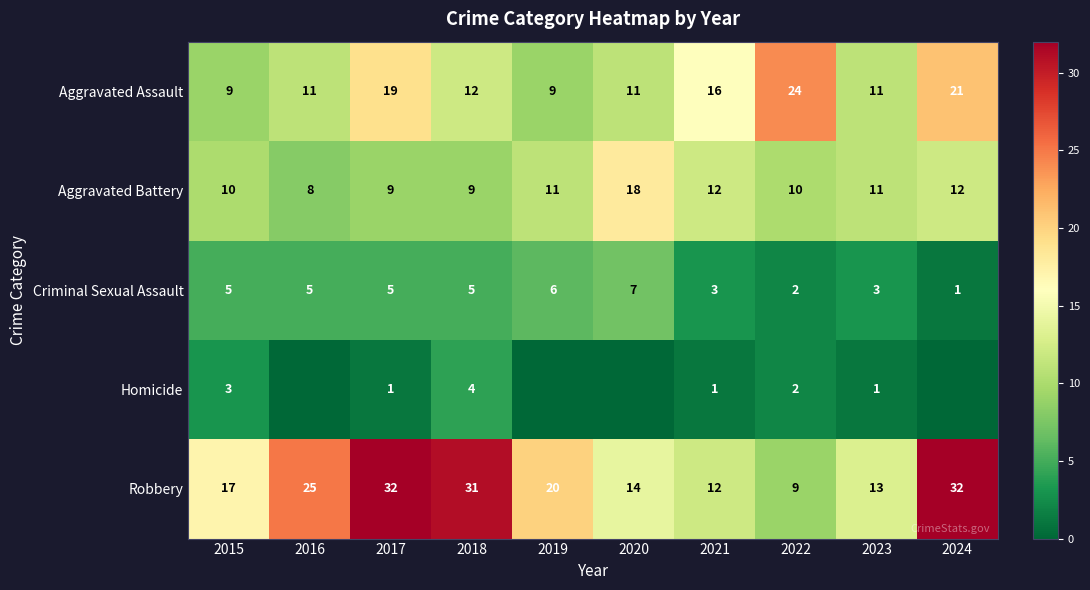

Between 2015 and 2021, which series saw the biggest shift?

Aggravated Assault